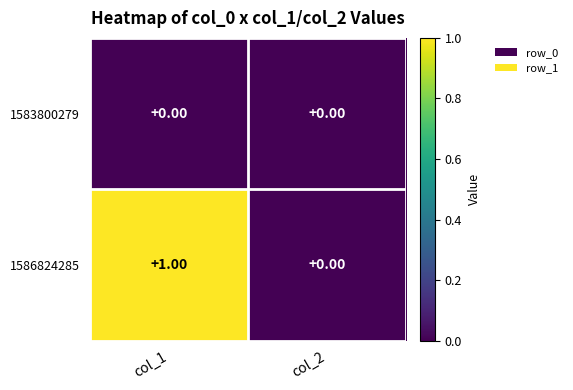

Is the value of 1586824285 at col_1 greater than the value of 1583800279 at col_2?

Yes